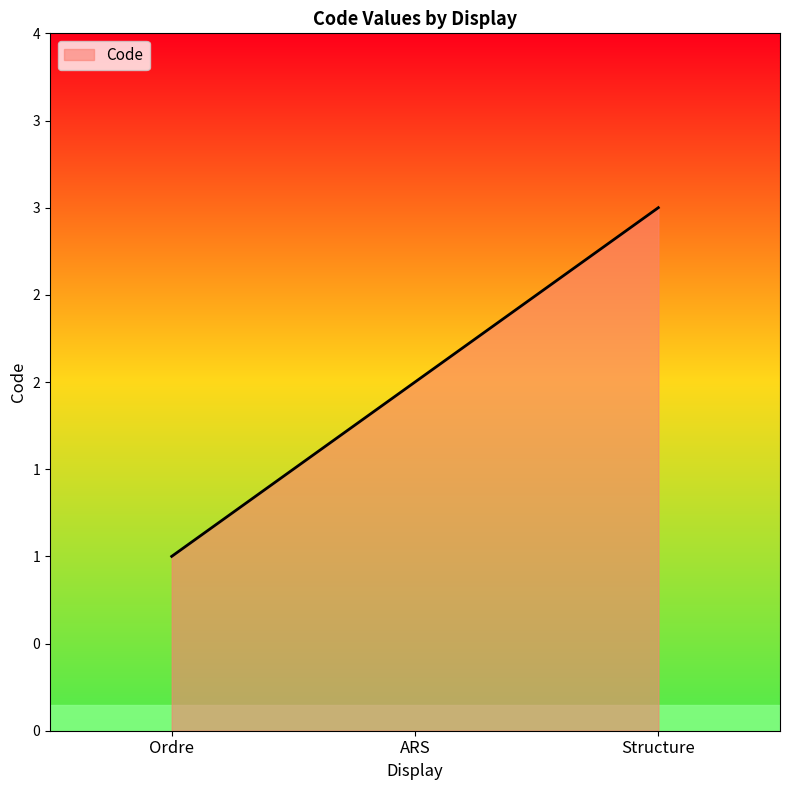

Does the chart display data point markers on the line(s)?

No